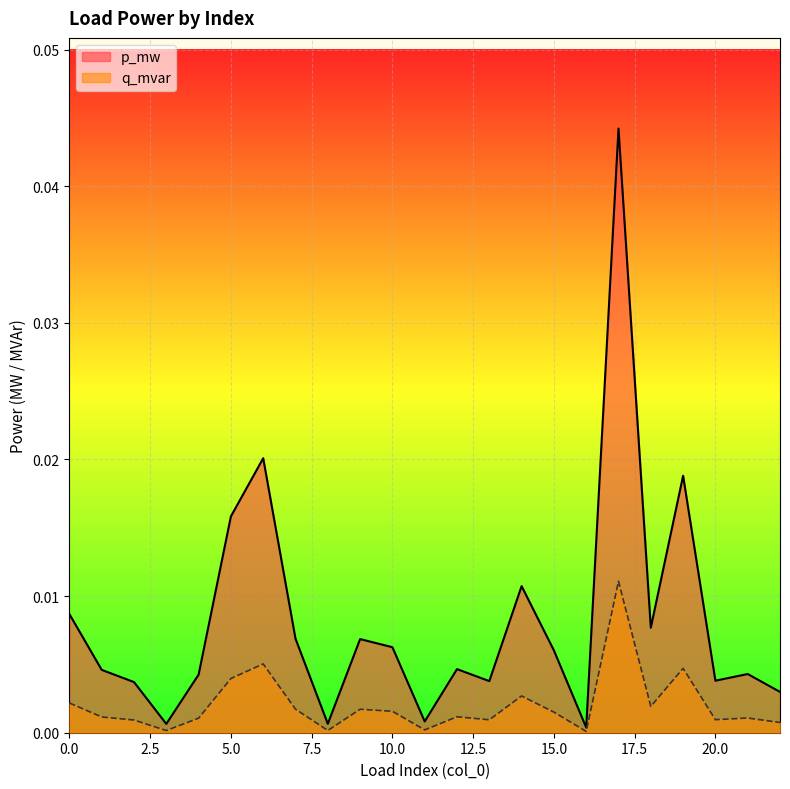

True or false: q_mvar and p_mw cross at least once.

False